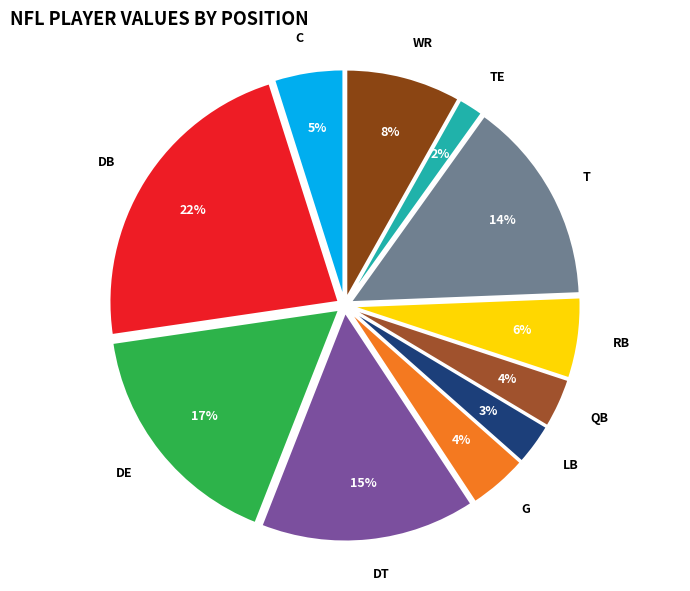

The TE slice represents 2% of the pie. True or false?

True